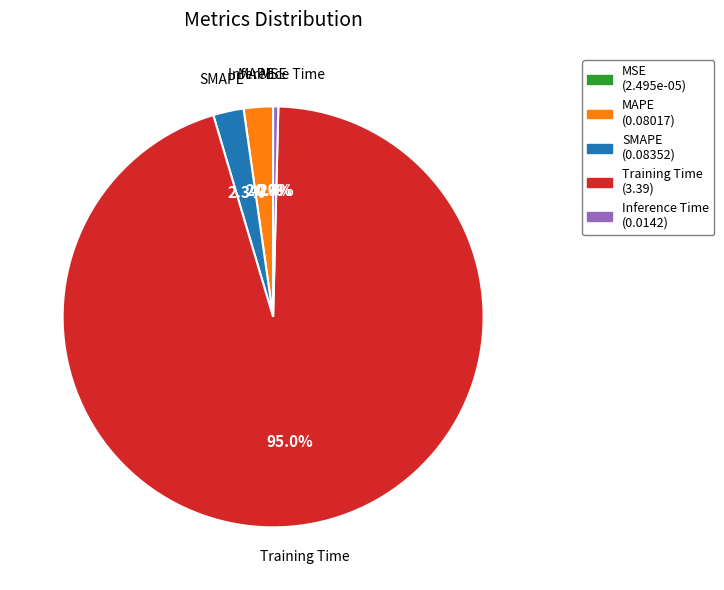

Which slice represents more than half of the pie?

Training Time